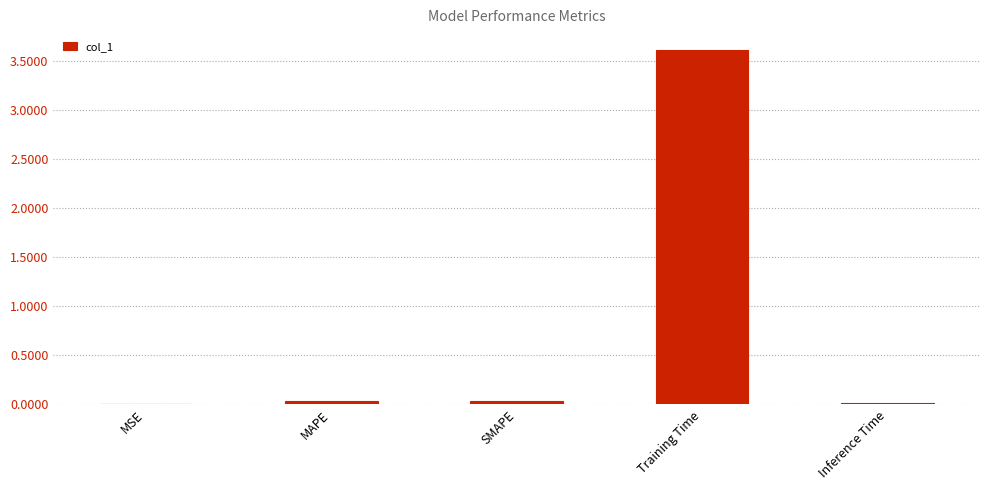

Is it true that the value at Training Time is 3.6?

True